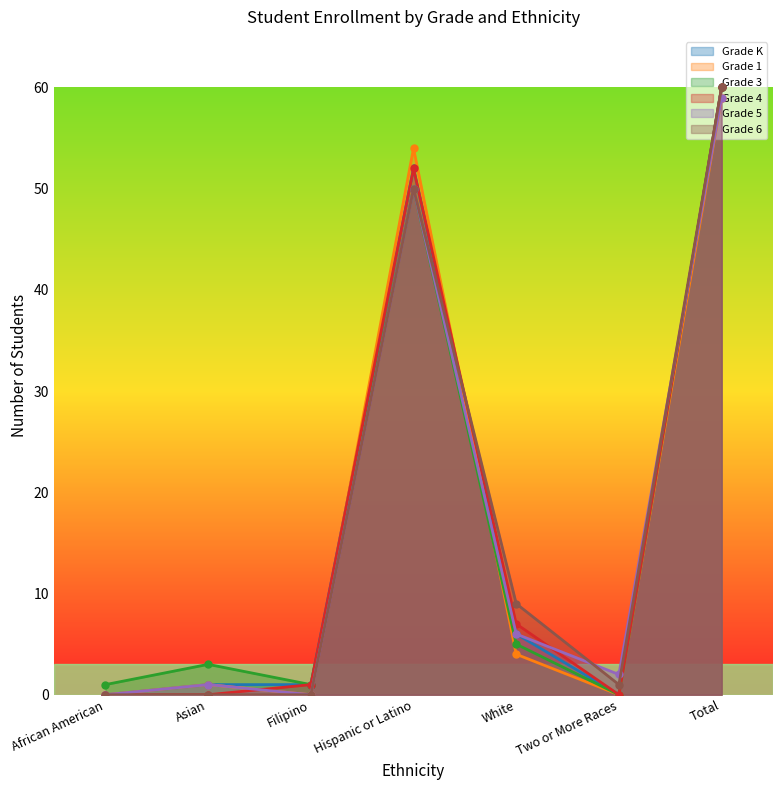

True or false: Grade 4 has more than 2 points higher than both neighbors.

False